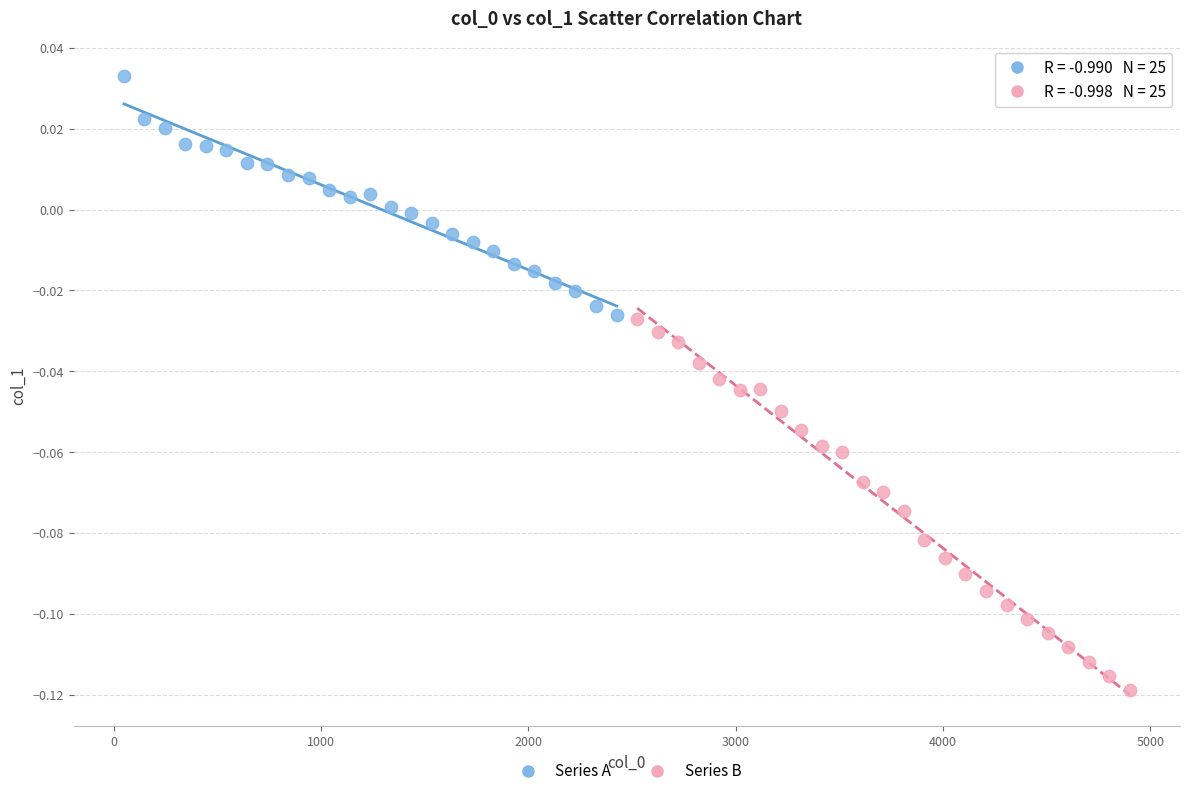

Which series has the widest spread of Y values?

Series B